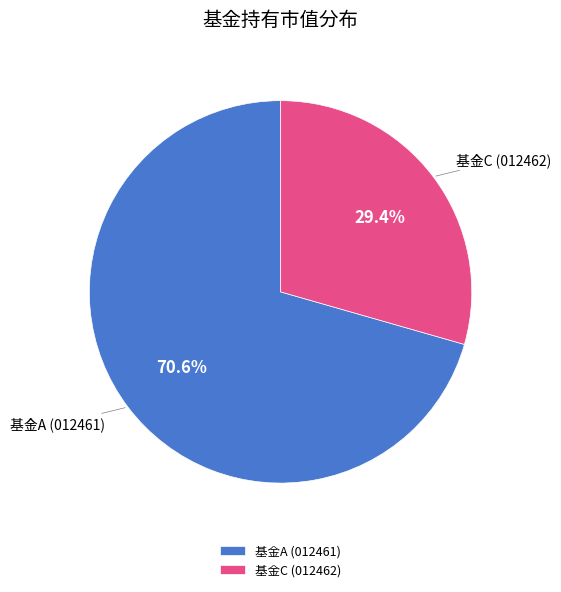

What is the majority slice?

基金A (012461)